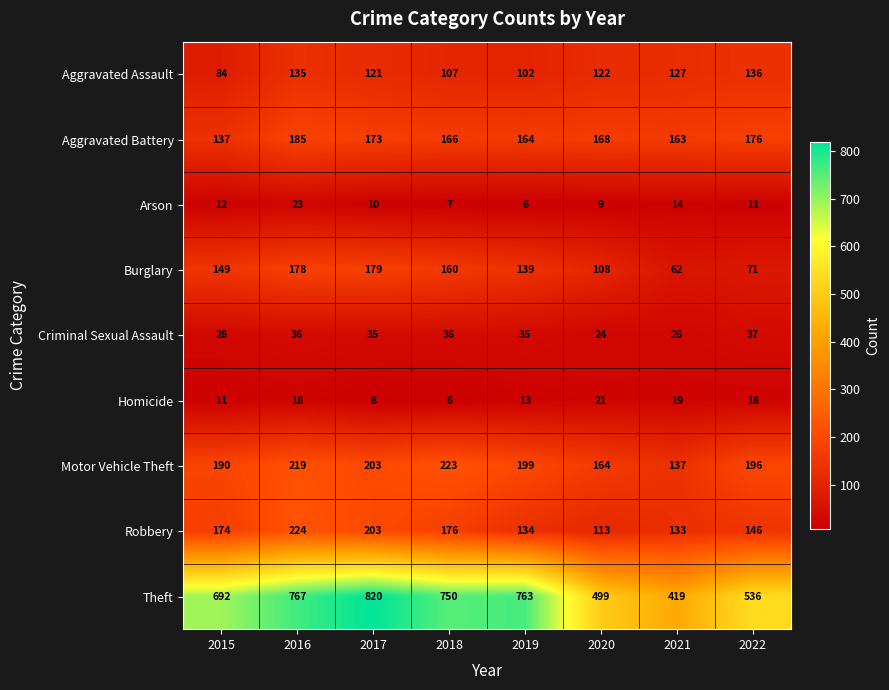

What is the greatest value displayed?

820